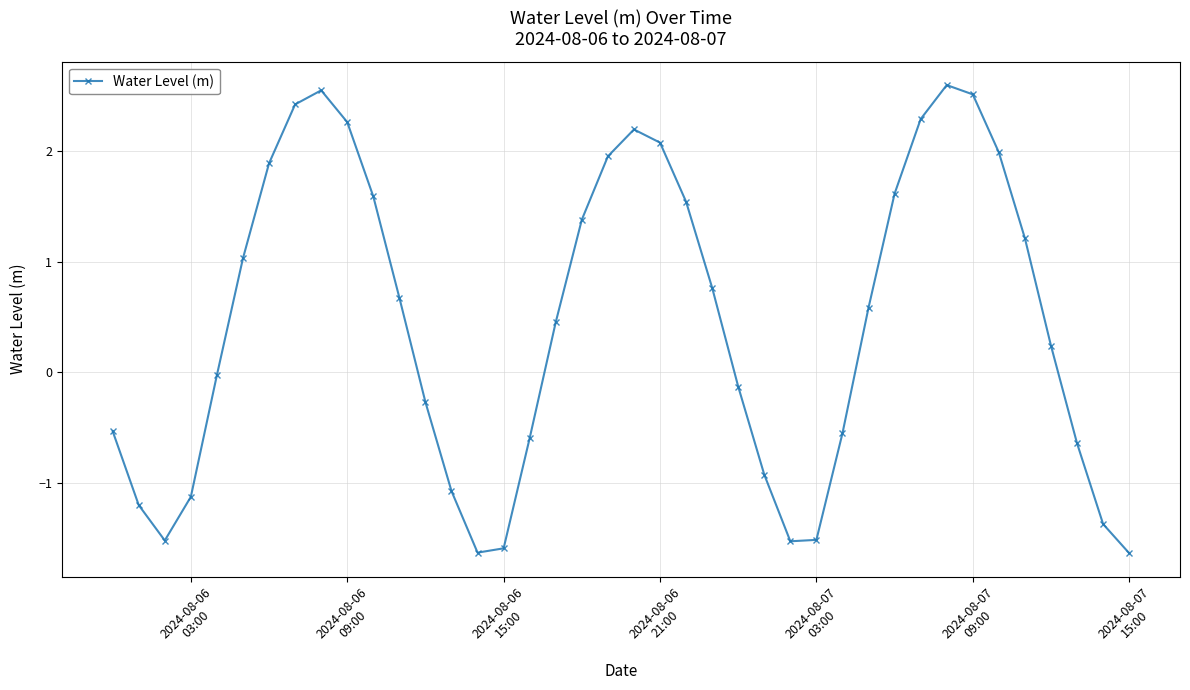

What is the minimum value shown in the chart?

-1.6